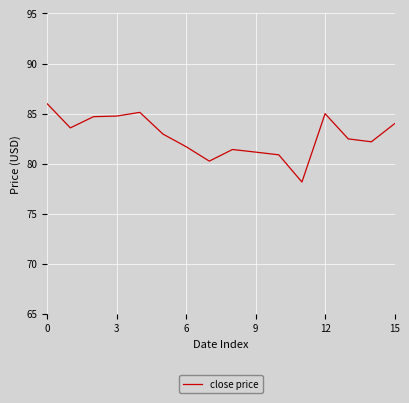

What is the difference between the maximum and minimum values?

7.8